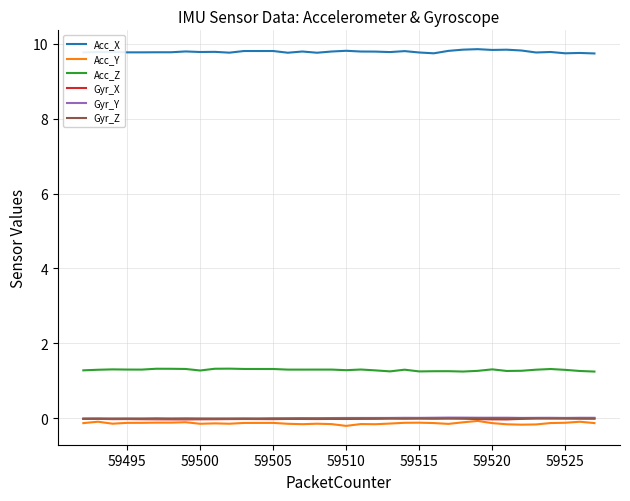

Which series has the largest total across all categories?

Acc_X